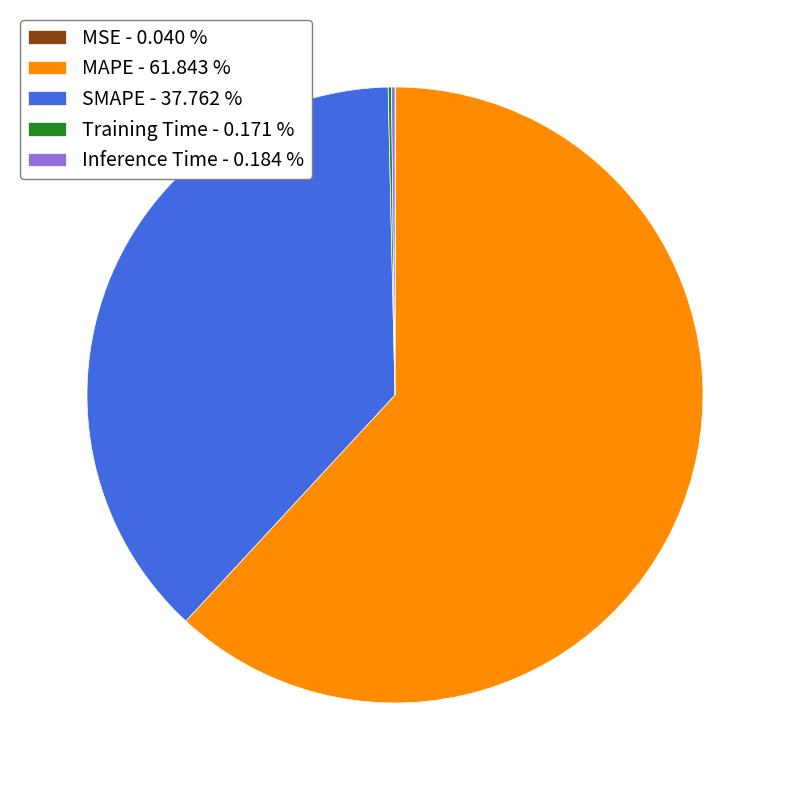

Do MAPE - 61.843 % and SMAPE - 37.762 % together represent more than half of the pie?

Yes